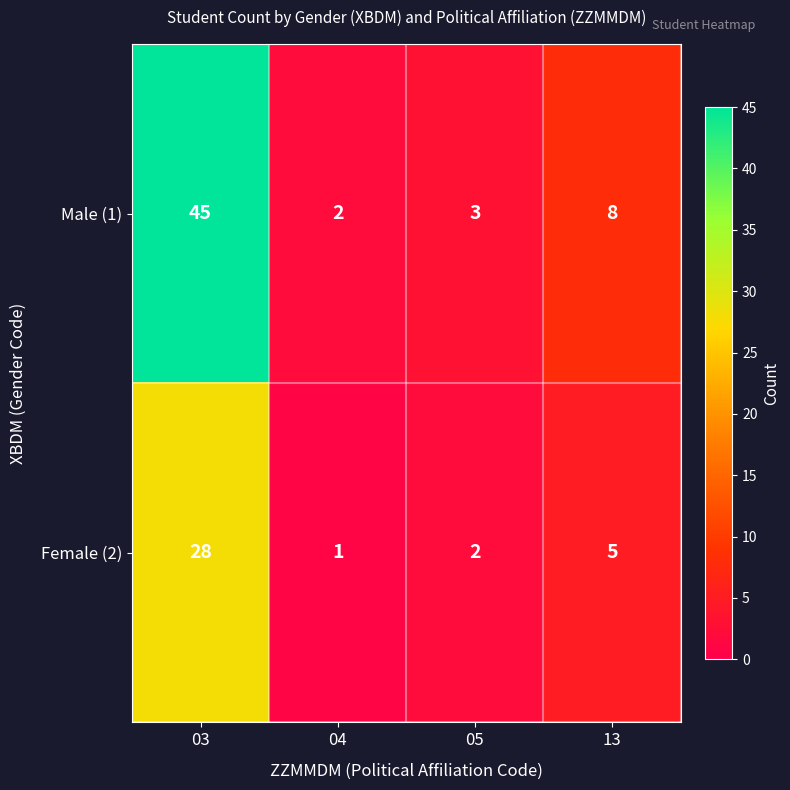

Is it true that Male (1) equals 8 at 13?

True